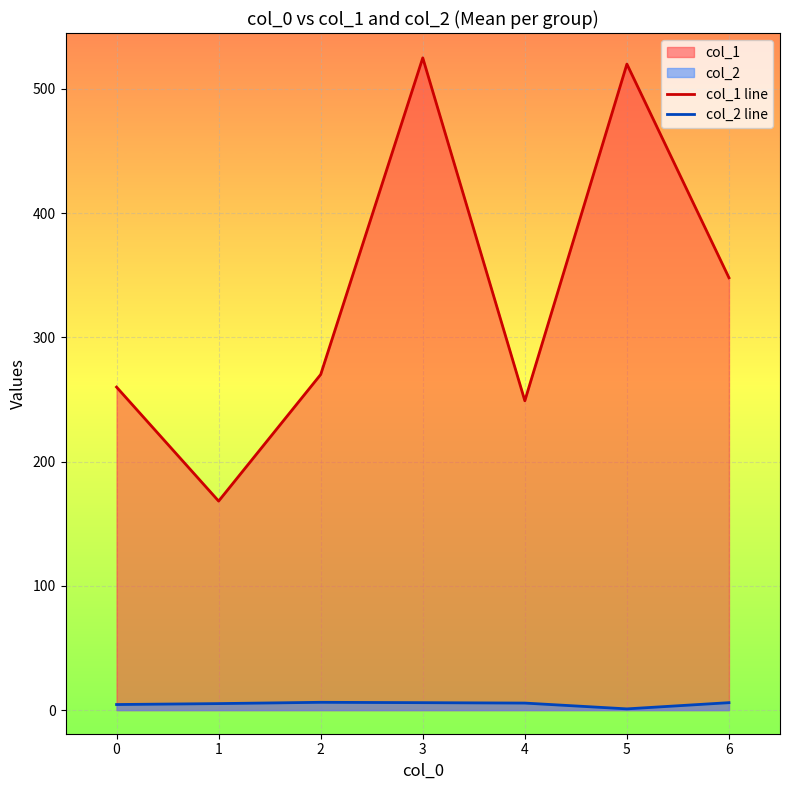

How many data points in col_2 line are above 5?

5